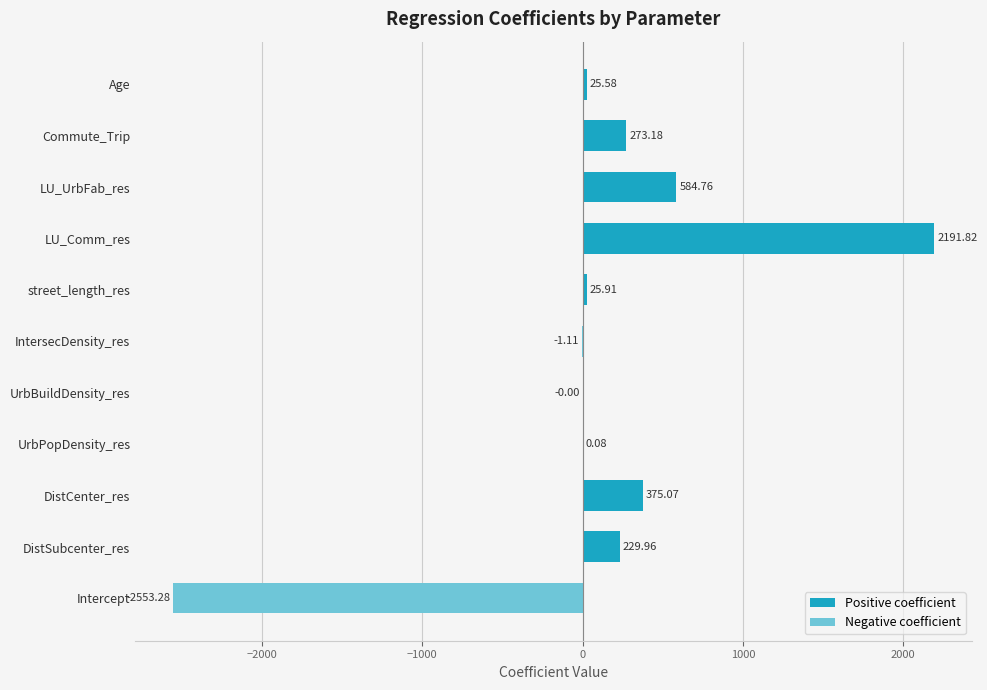

Is it true that the value at UrbPopDensity_res is 0.0?

False